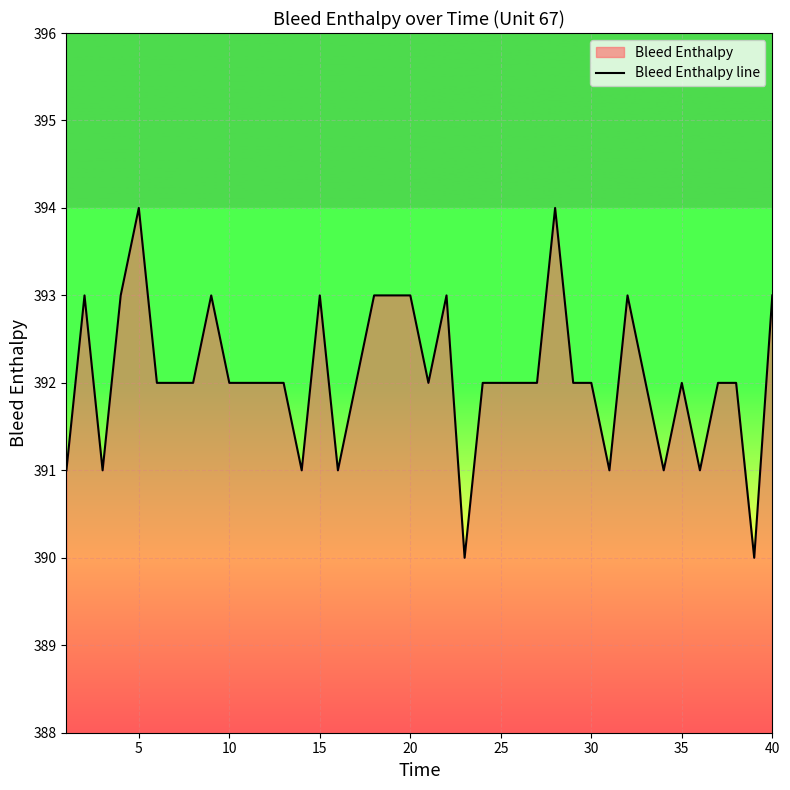

How many data points are less than 392?

9